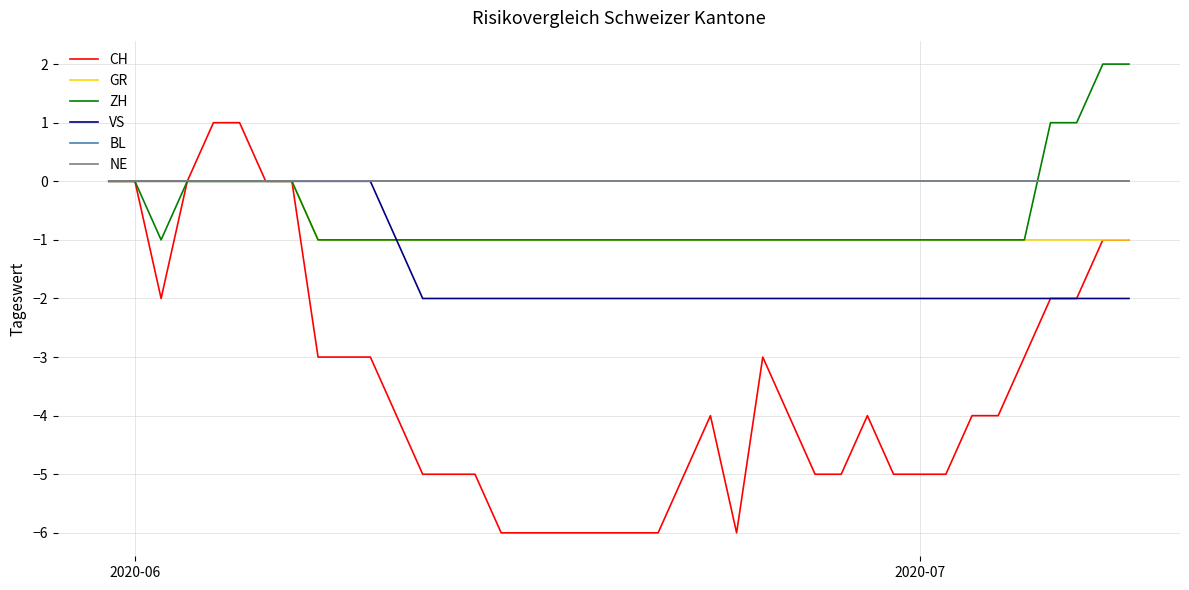

Is this an area chart (filled region under the line)?

No